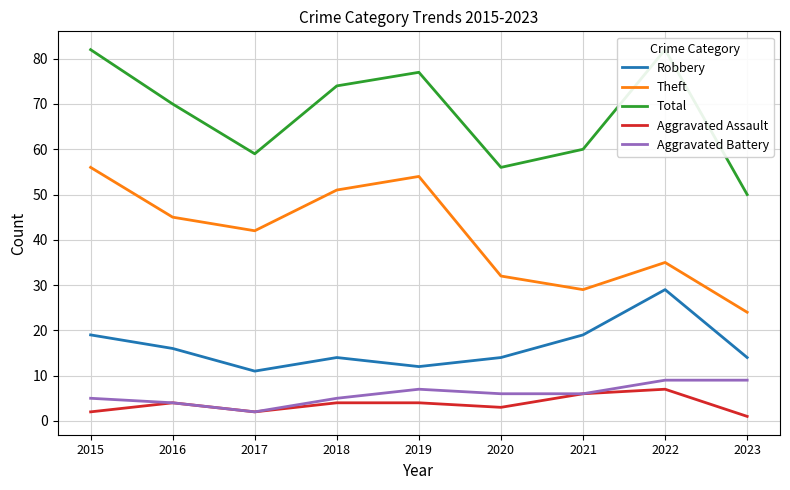

At which category is the sum across all series the highest?

2015